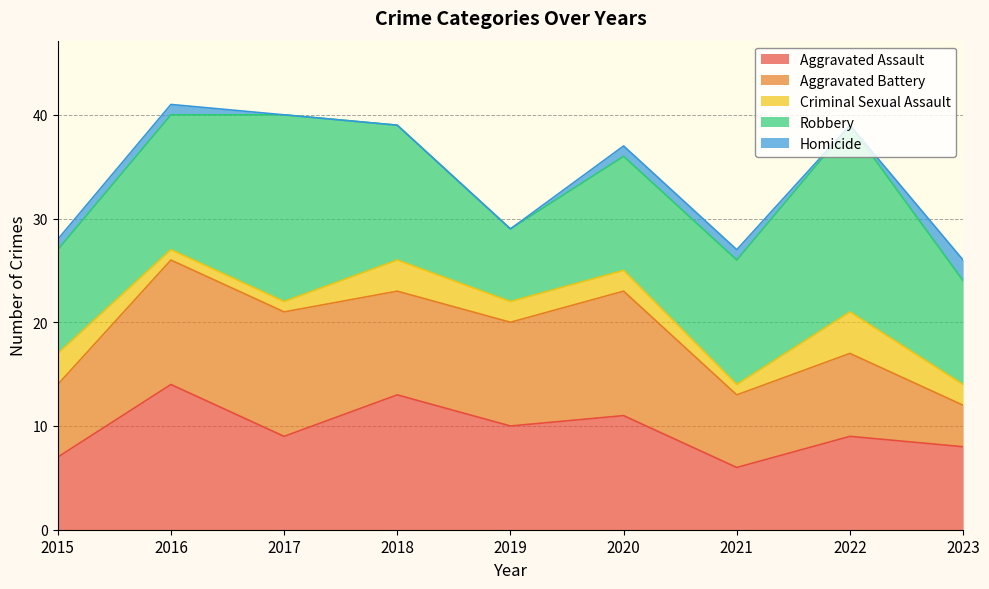

What is the maximum value shown in the chart?

18